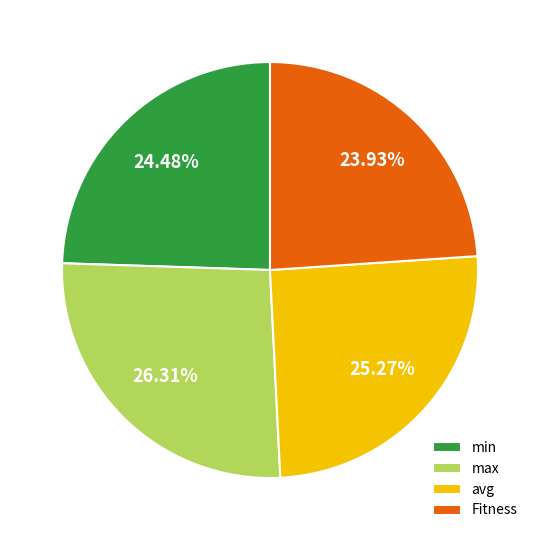

What percentage do min and avg together represent?

49.8%